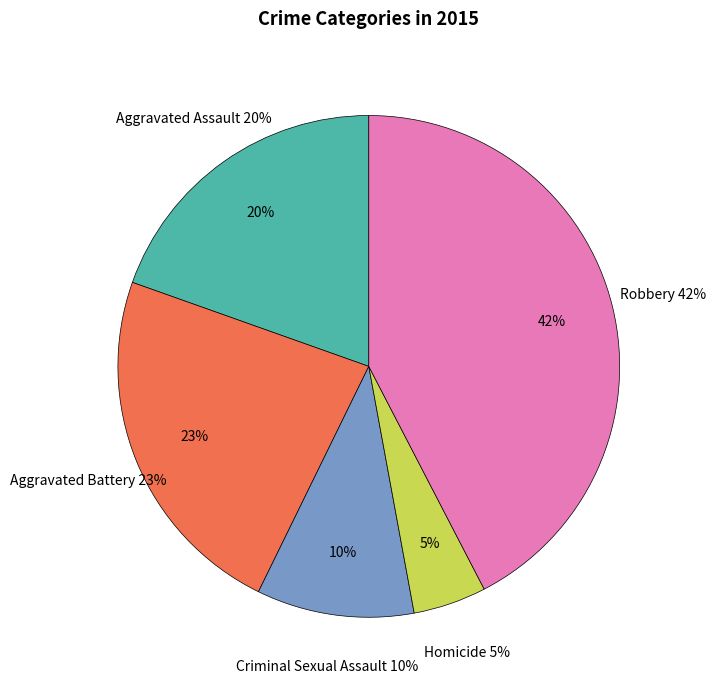

What percentage is the Homicide slice, to the nearest percent?

5%